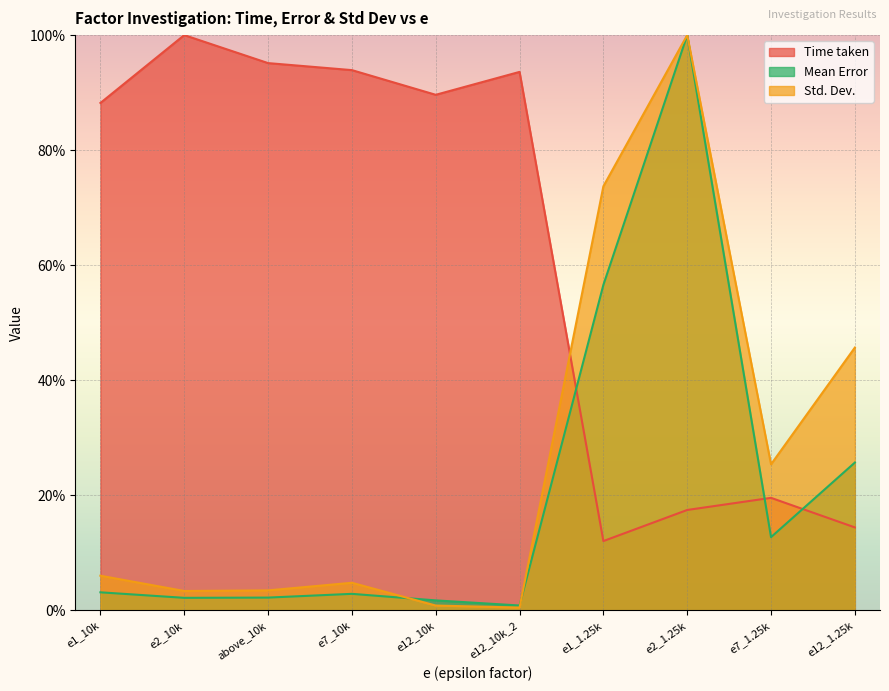

Where is Time taken nearest to the value 56?

e1_10k